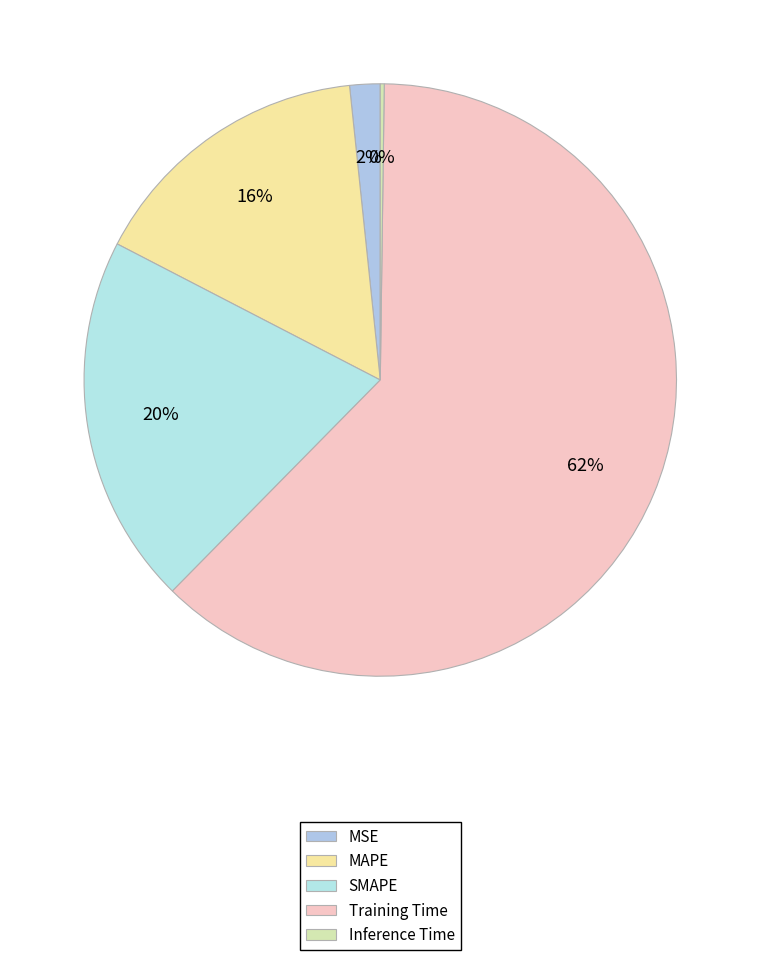

To the nearest percent, what percentage of the pie is SMAPE?

20%